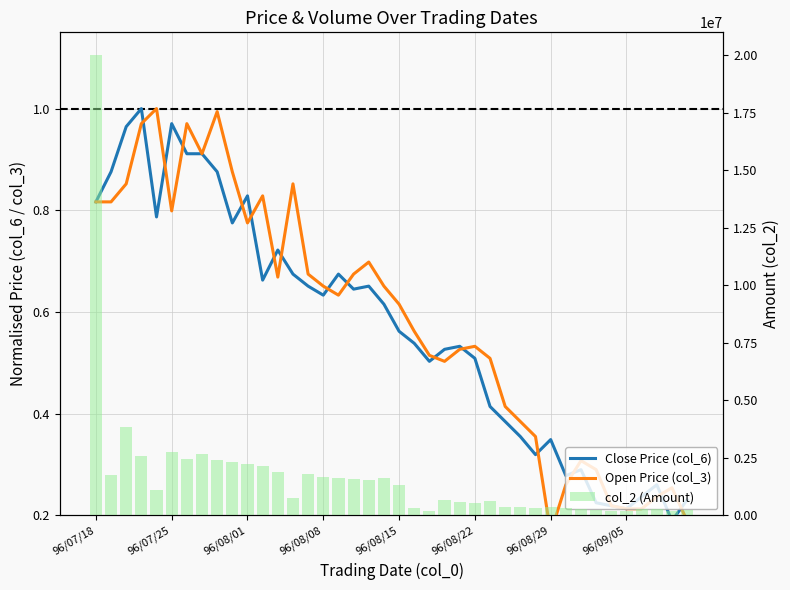

What is the maximum value shown in the chart?

19994970.0